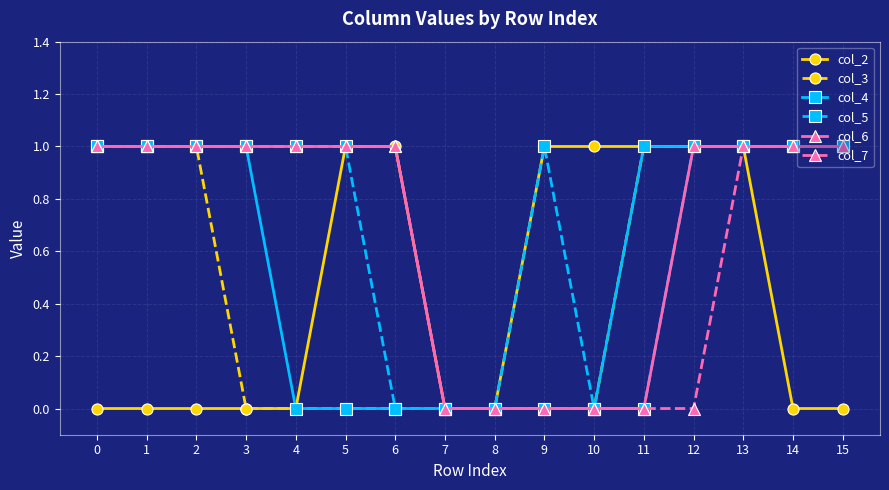

What is the average value of the col_5 series?

1